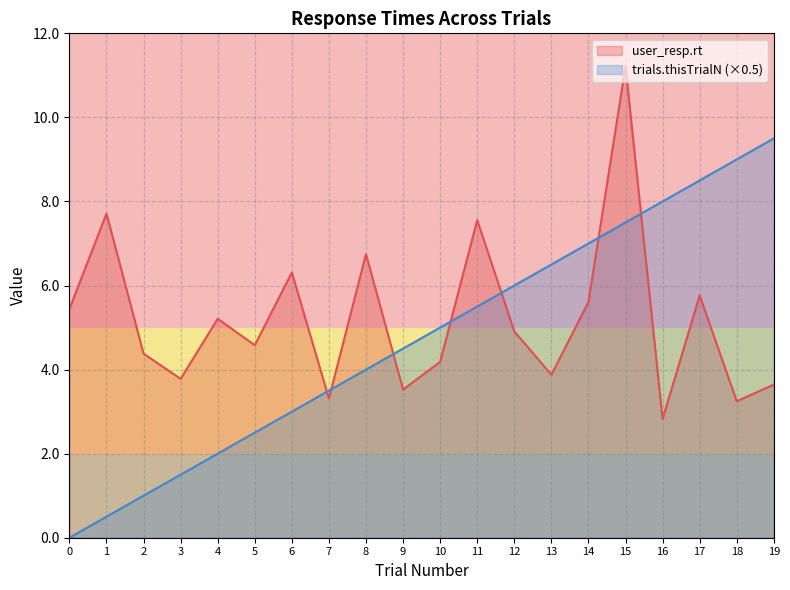

How many data points does each series have?

20